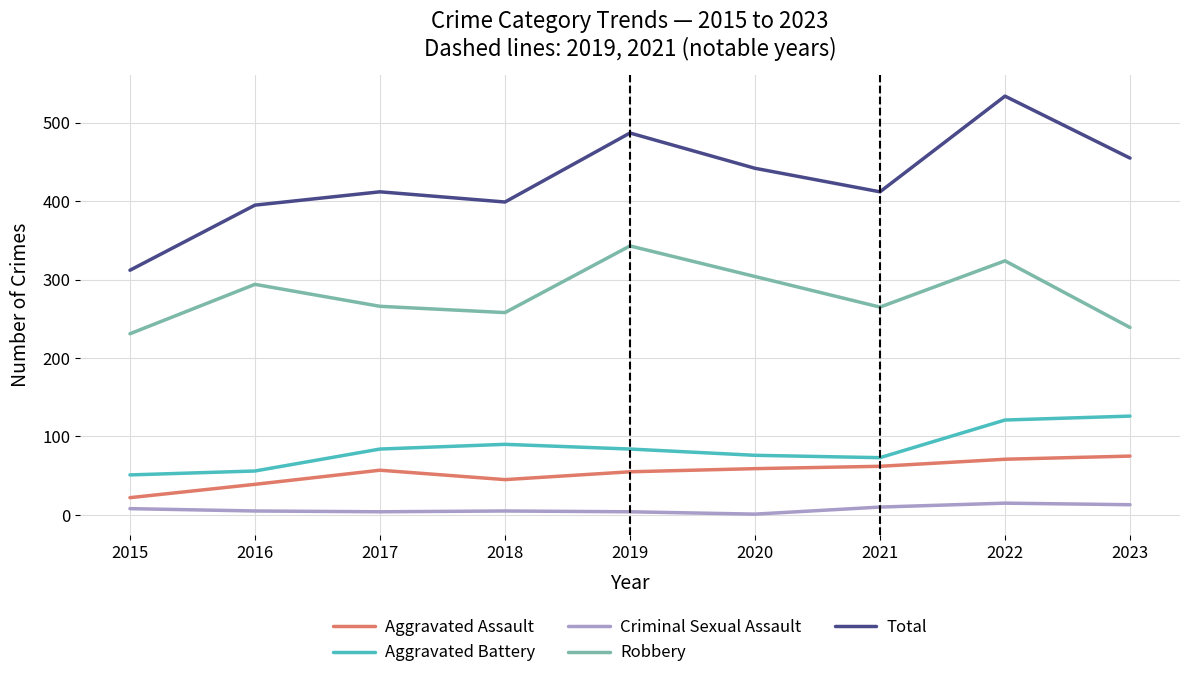

What is the smallest value displayed?

1